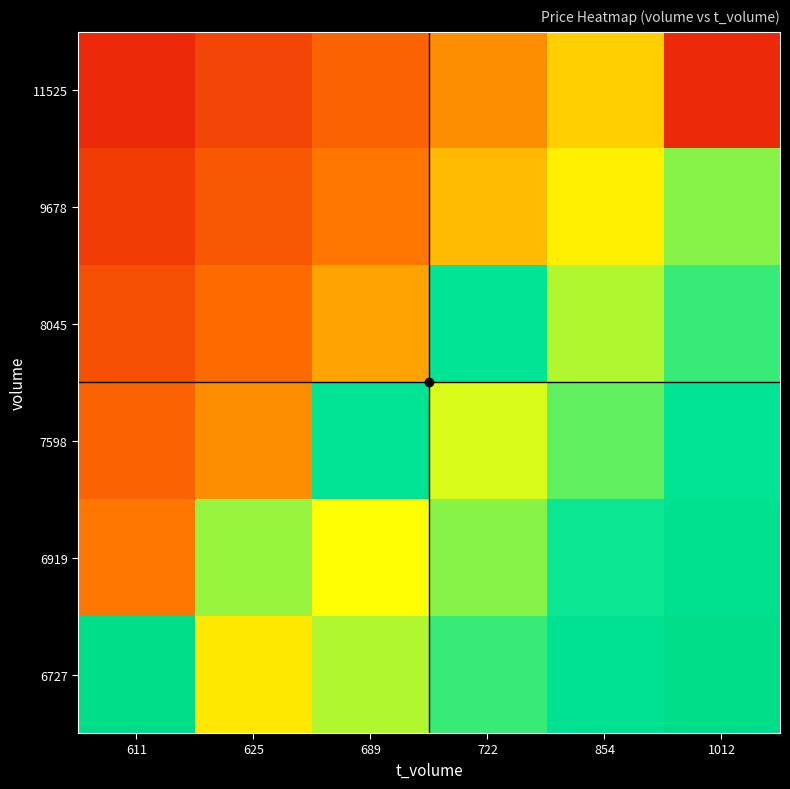

Which has a higher value, 689 or 611?

689